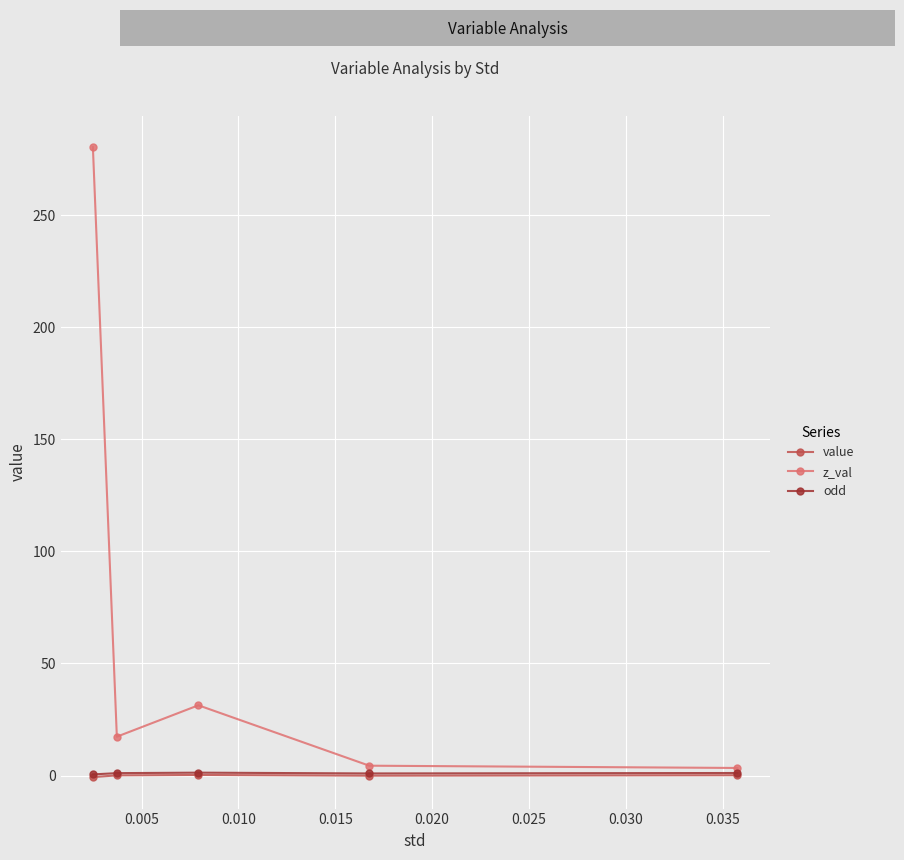

How many interior local peaks does the z_val series have?

1